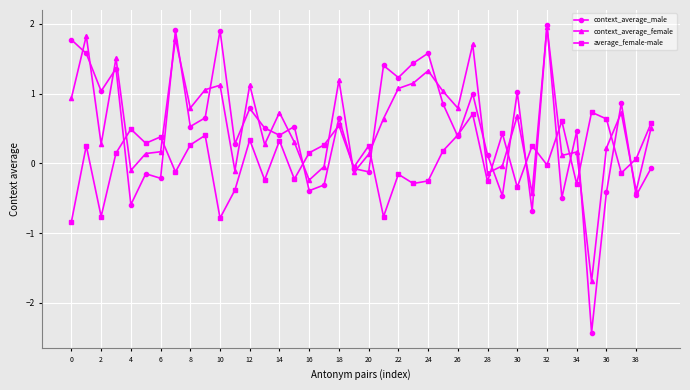

What is the highest value of the context_average_female series?

2.0